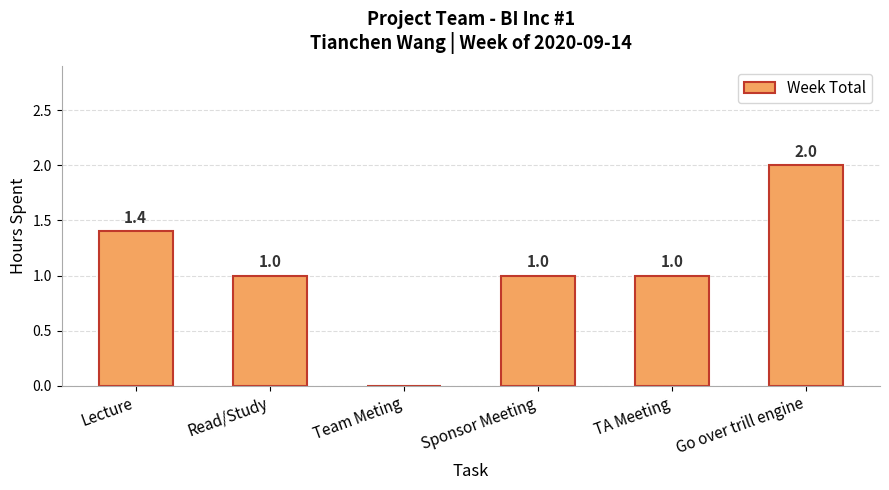

The chart shows a value of 0.8 at Team Meting. True or false?

False